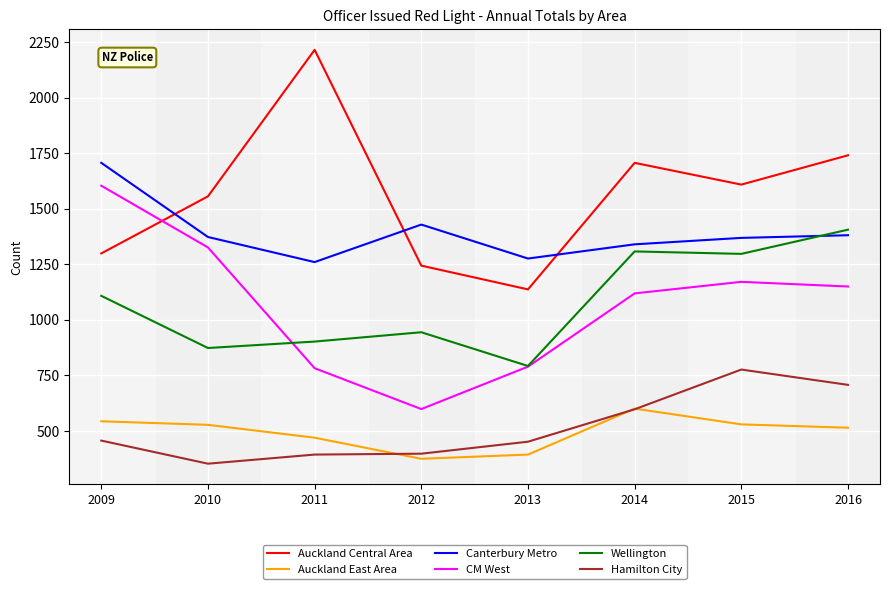

What is the minimum value for Canterbury Metro?

1260